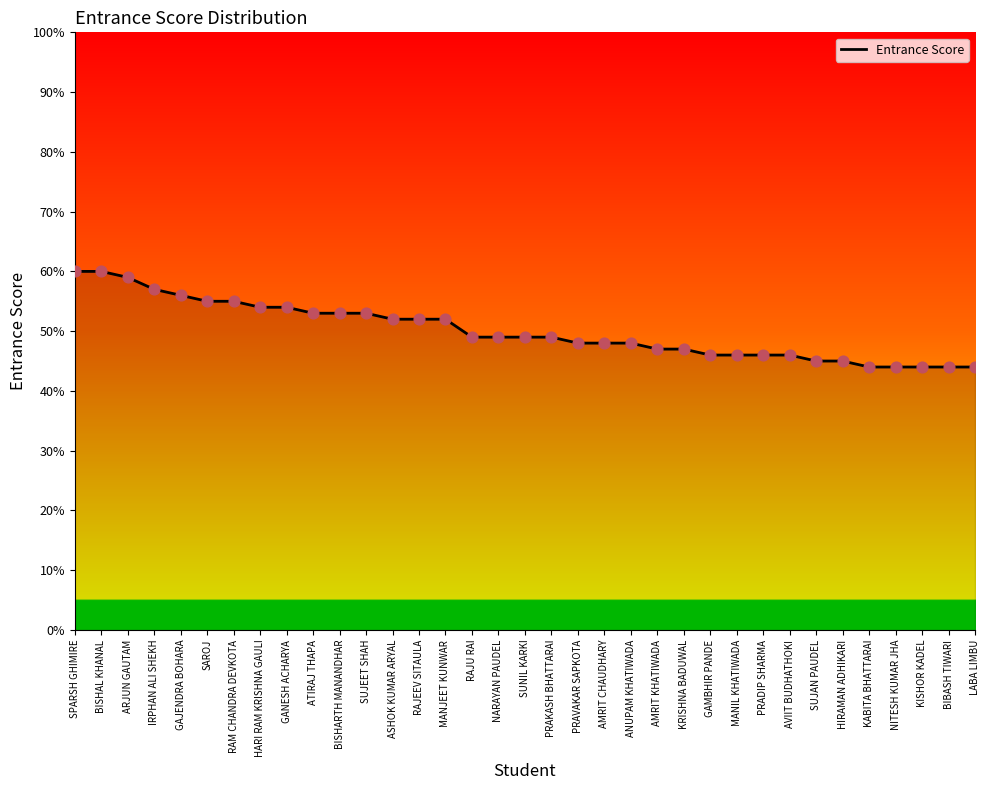

Which has a higher value, GAJENDRA BOHARA or AMRIT KHATIWADA?

GAJENDRA BOHARA